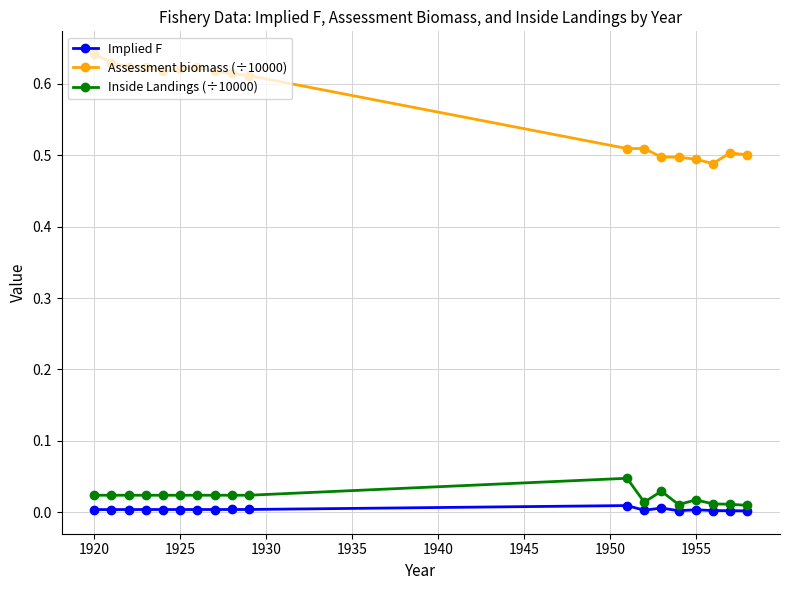

Does the chart have visible grid lines?

Yes